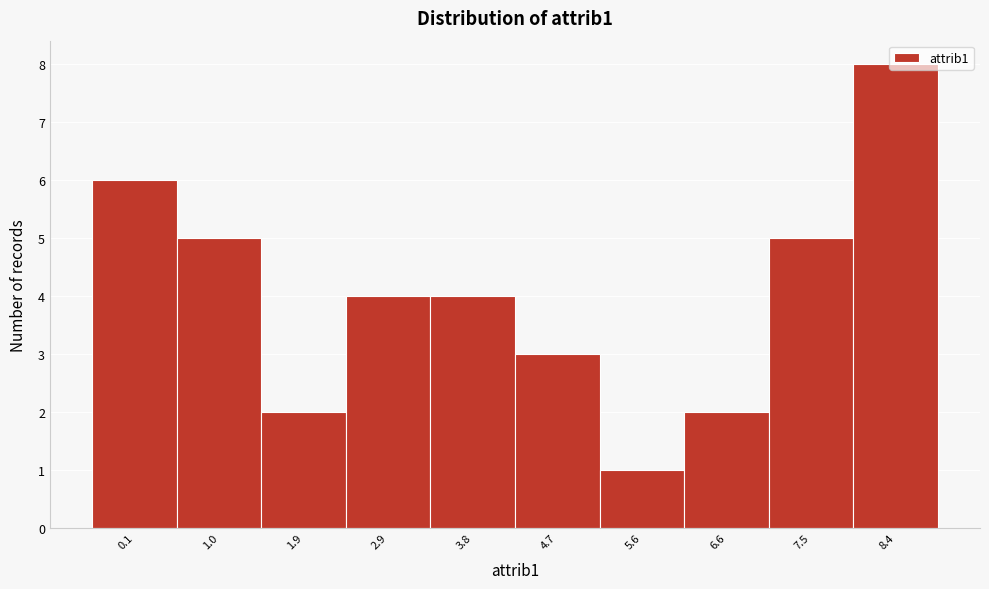

Between 1.9 and 7.5, which is larger?

7.5